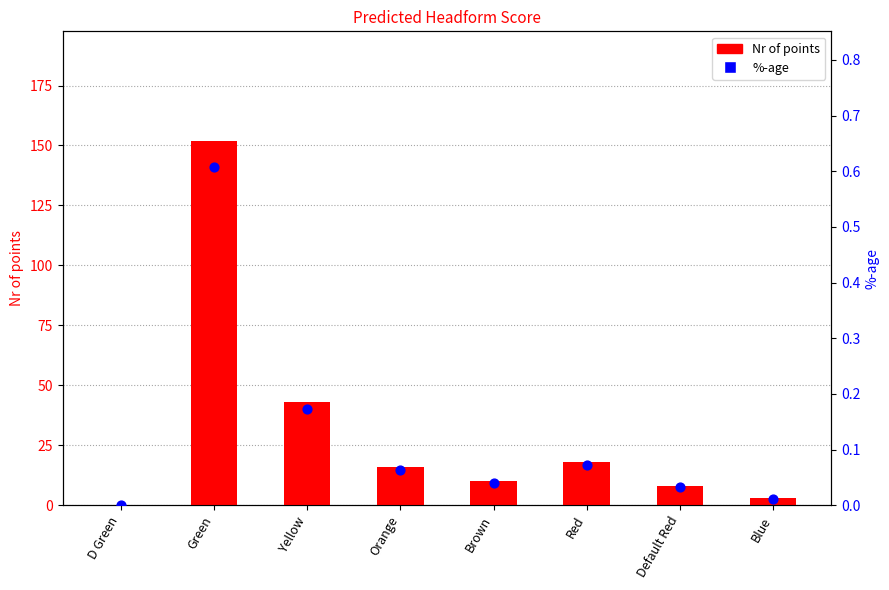

Which series contains the highest Y value?

Nr of points